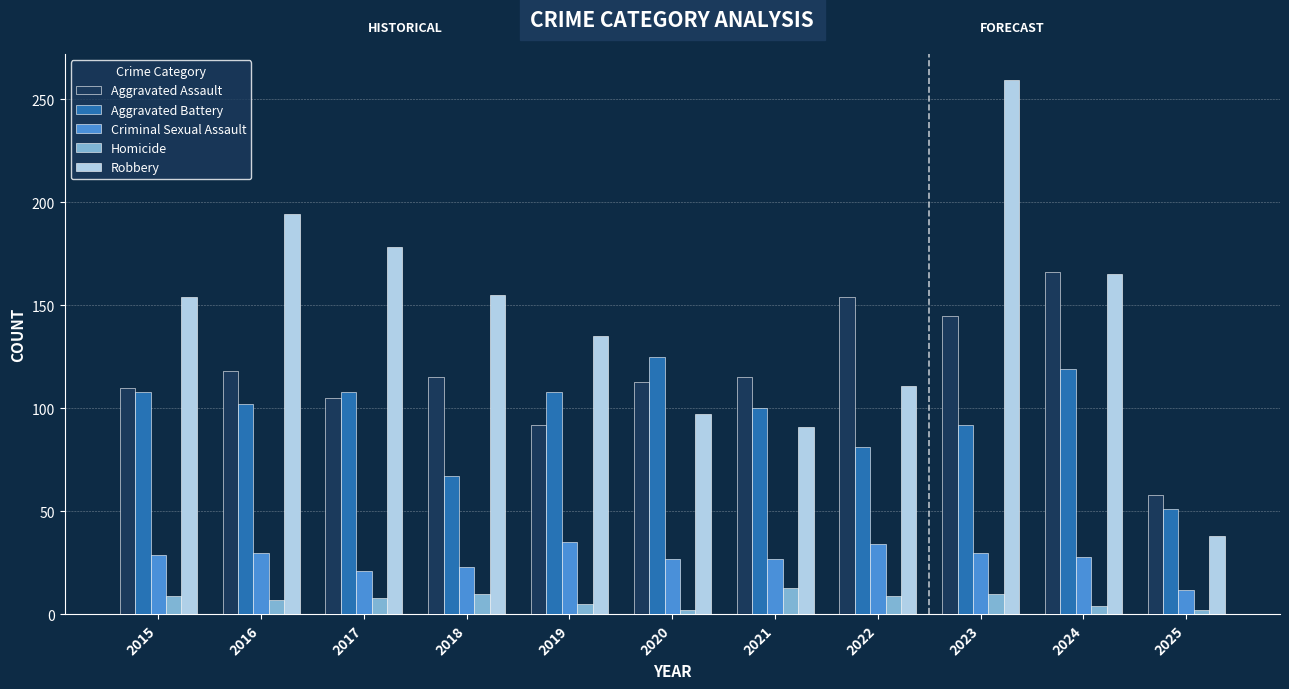

Which series has the largest total across all categories?

Robbery